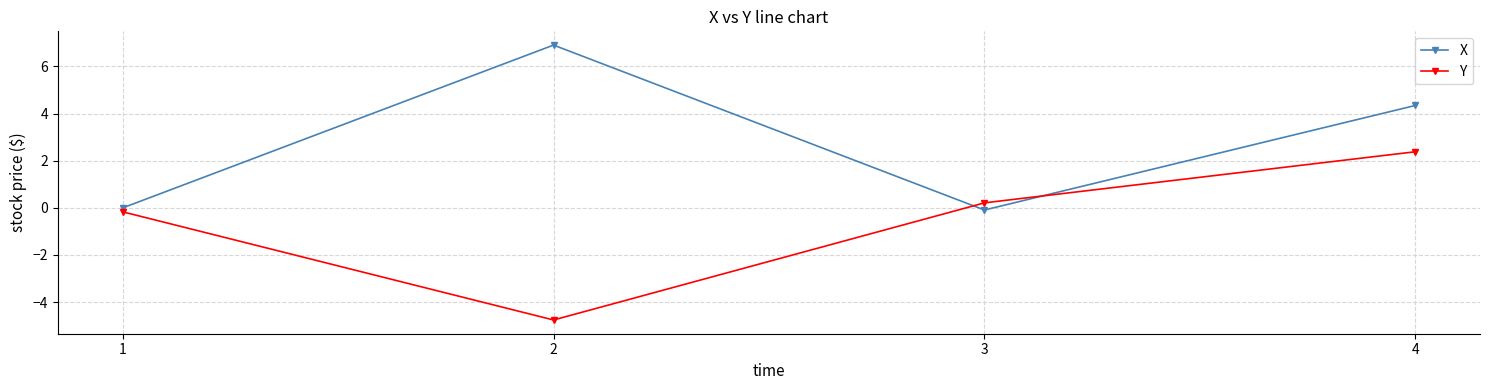

Between 1 and 2, which series saw the biggest shift?

X